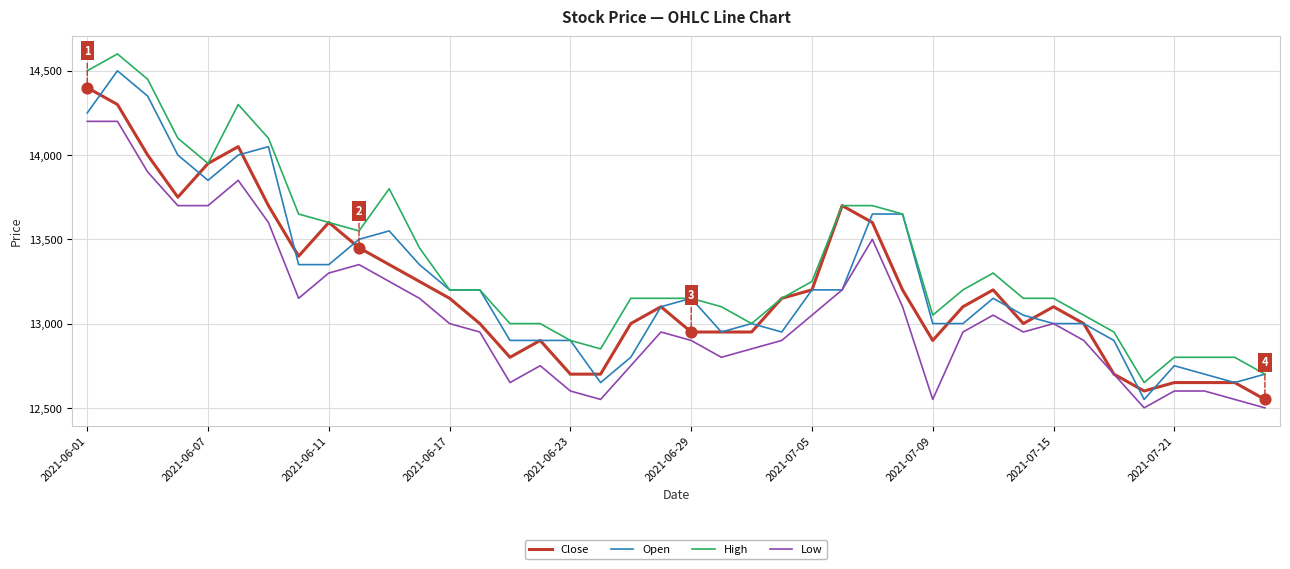

At how many categories does at least one series exceed 12634?

40